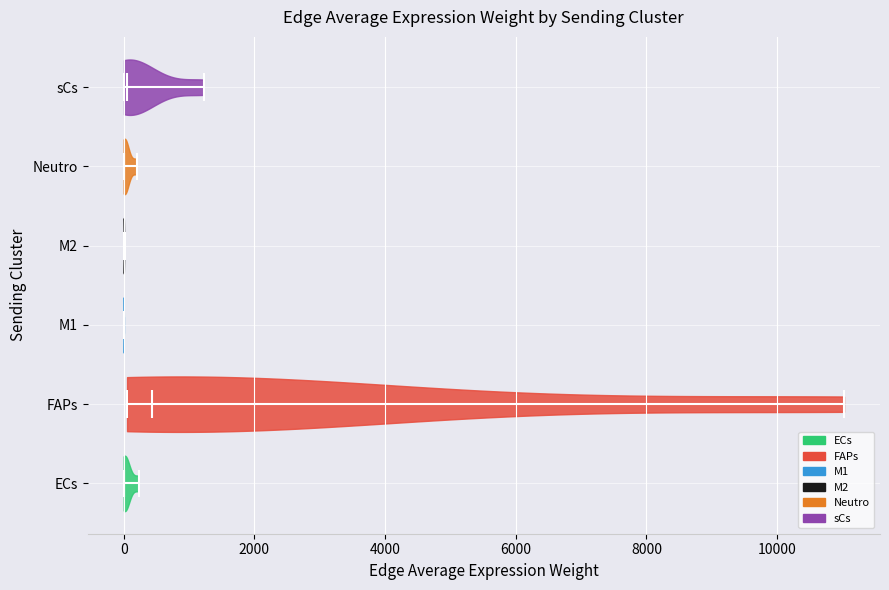

Reading bottom to top, read every violin against the x-axis: where its median line is, and the lowest and highest points it reaches. The values are not printed on the chart, so give them approximately, as read against the axis.

ECs: median line 0, lowest point 0, highest point 200
FAPs: median line 400, lowest point 0, highest point 11000
M1: median line 0, lowest point 0, highest point 0
M2: median line 0, lowest point 0, highest point 0
Neutro: median line 0, lowest point 0, highest point 200
sCs: median line 0, lowest point 0, highest point 1200